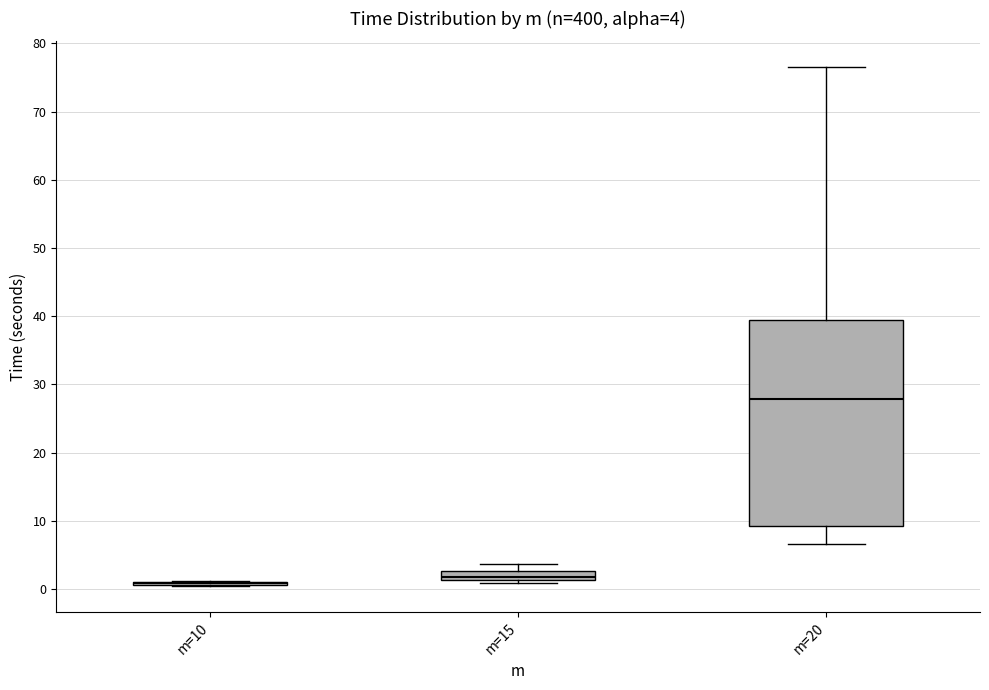

Comparing the boxes themselves (not the whiskers), which one is the tallest?

m=20